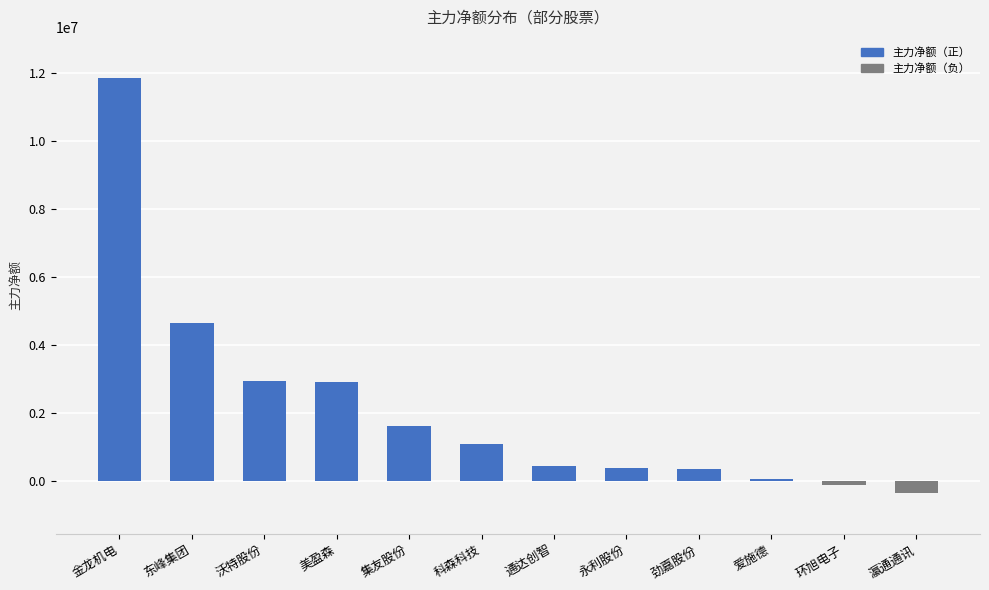

Which has a higher value, 美盈森 or 科森科技?

美盈森